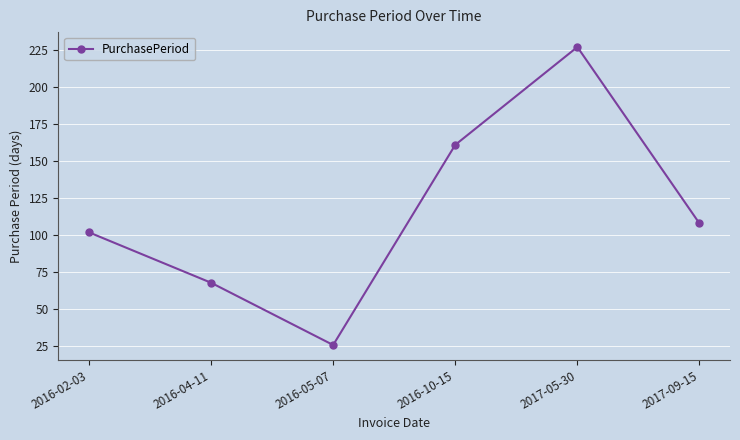

Between 2017-09-15 and 2016-04-11, which is larger?

2017-09-15